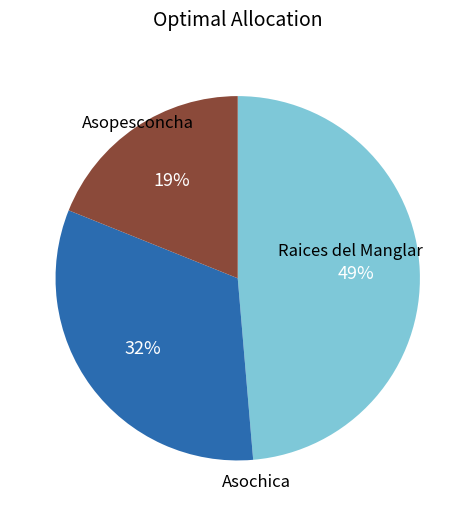

Is there a majority slice in this chart?

No